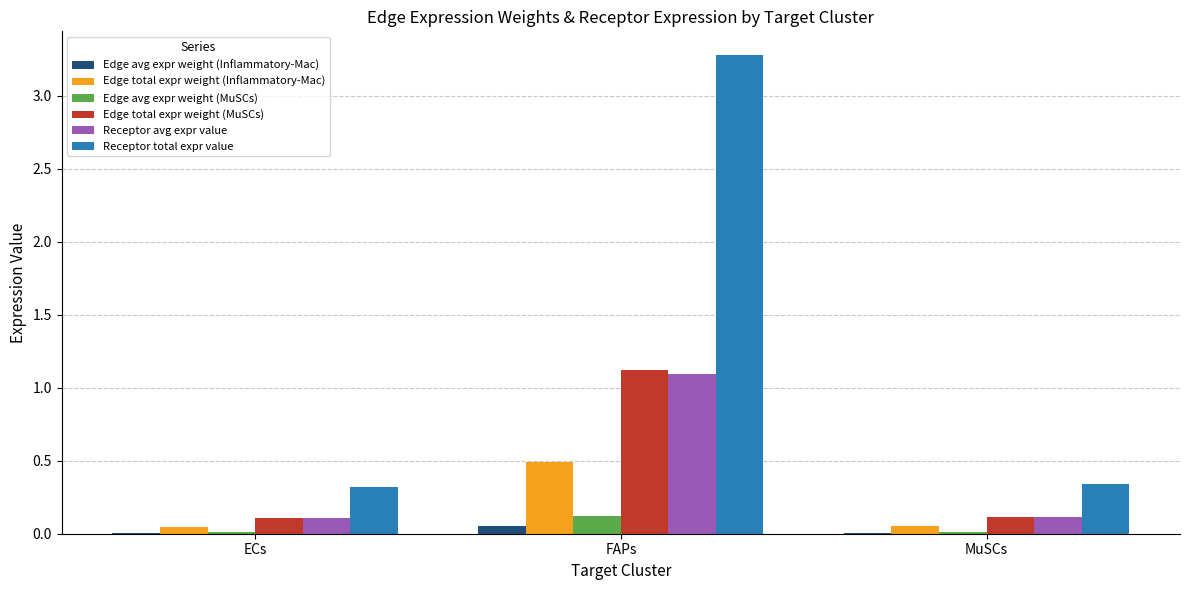

Is the value of Edge total expr weight (MuSCs) at ECs greater than the value of Edge avg expr weight (Inflammatory-Mac) at FAPs?

Yes